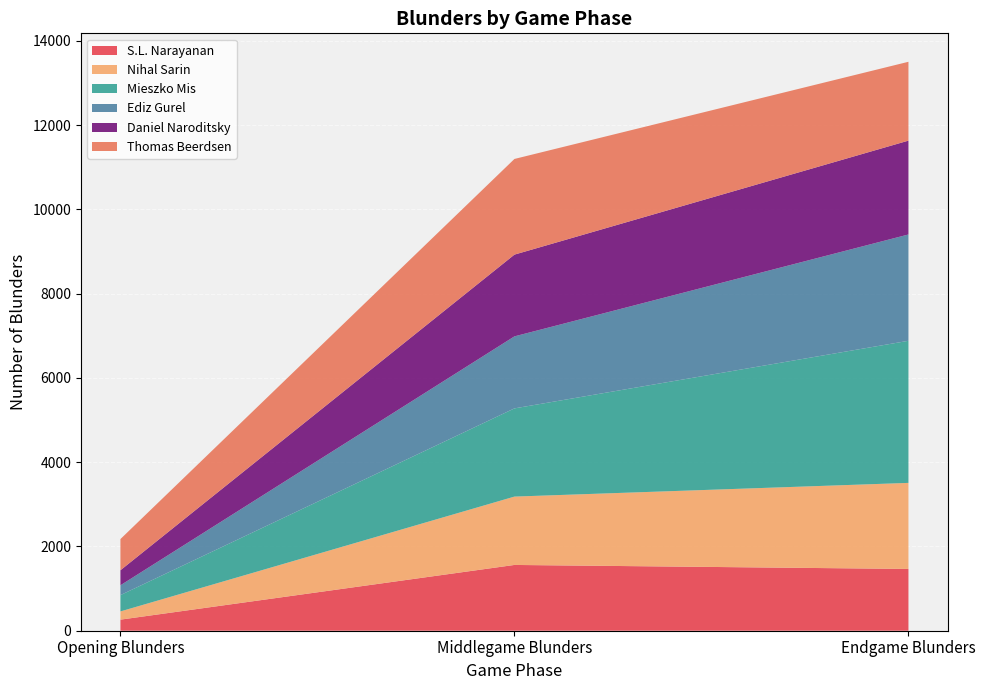

Reading left to right, transcribe all the data shown in this chart.

S.L. Narayanan: Opening Blunders=263	Middlegame Blunders=1561	Endgame Blunders=1466
Nihal Sarin: Opening Blunders=195	Middlegame Blunders=1622	Endgame Blunders=2042
Mieszko Mis: Opening Blunders=387	Middlegame Blunders=2093	Endgame Blunders=3372
Ediz Gurel: Opening Blunders=233	Middlegame Blunders=1709	Endgame Blunders=2523
Daniel Naroditsky: Opening Blunders=357	Middlegame Blunders=1940	Endgame Blunders=2227
Thomas Beerdsen: Opening Blunders=740	Middlegame Blunders=2270	Endgame Blunders=1871